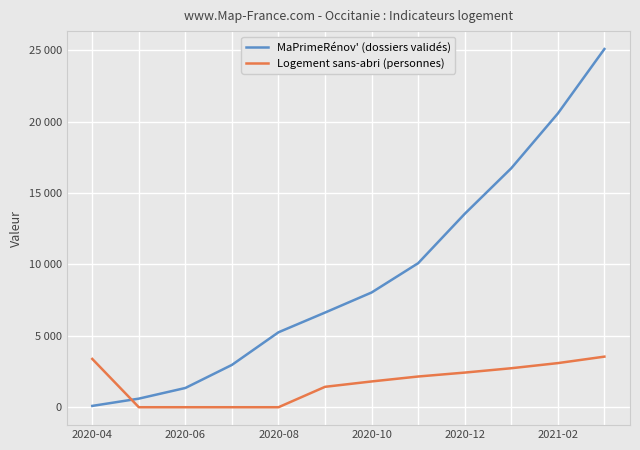

What are all the series names shown in the legend?

MaPrimeRénov' (dossiers validés), Logement sans-abri (personnes)